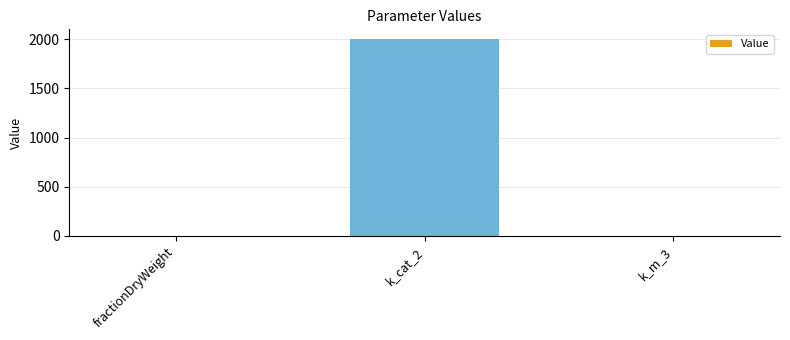

Is it true that the value at k_m_3 is 0.0?

True